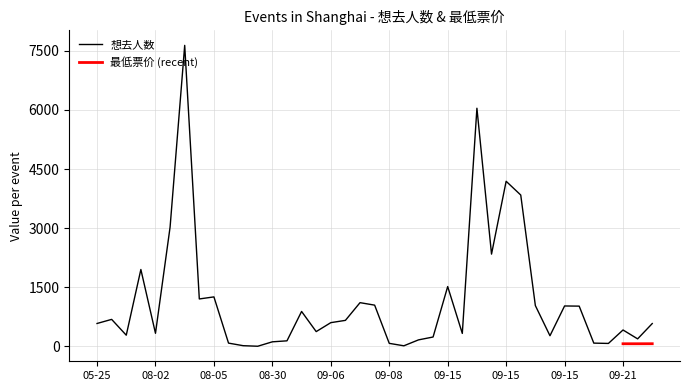

What is the average value?

1163